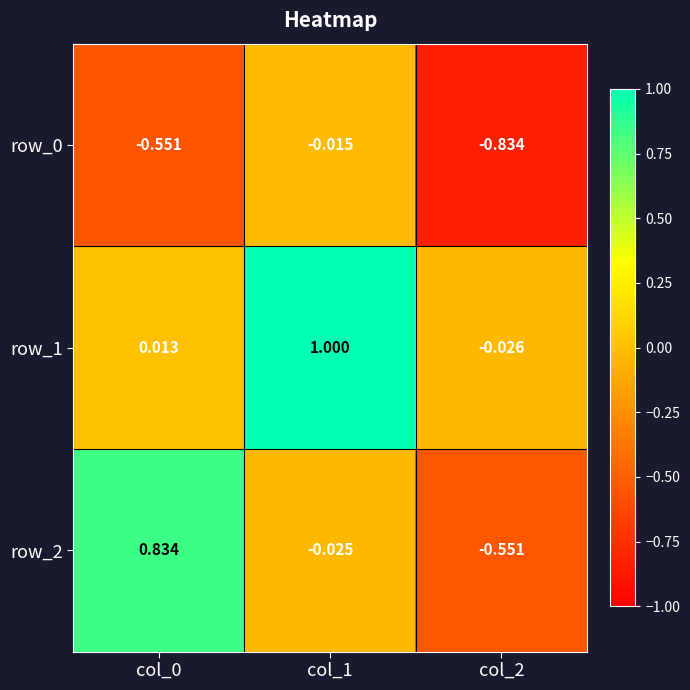

How many values in the row_2 series exceed 0?

1